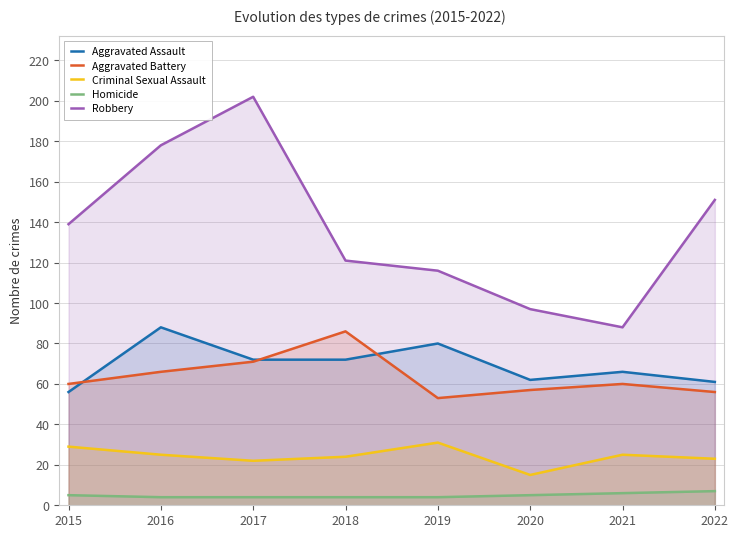

Reading left to right, extract all data points from this chart.

Aggravated Assault: 2015=56	2016=88	2017=72	2018=72	2019=80	2020=62	2021=66	2022=61
Aggravated Battery: 2015=60	2016=66	2017=71	2018=86	2019=53	2020=57	2021=60	2022=56
Criminal Sexual Assault: 2015=29	2016=25	2017=22	2018=24	2019=31	2020=15	2021=25	2022=23
Homicide: 2015=5	2016=4	2017=4	2018=4	2019=4	2020=5	2021=6	2022=7
Robbery: 2015=139	2016=178	2017=202	2018=121	2019=116	2020=97	2021=88	2022=151